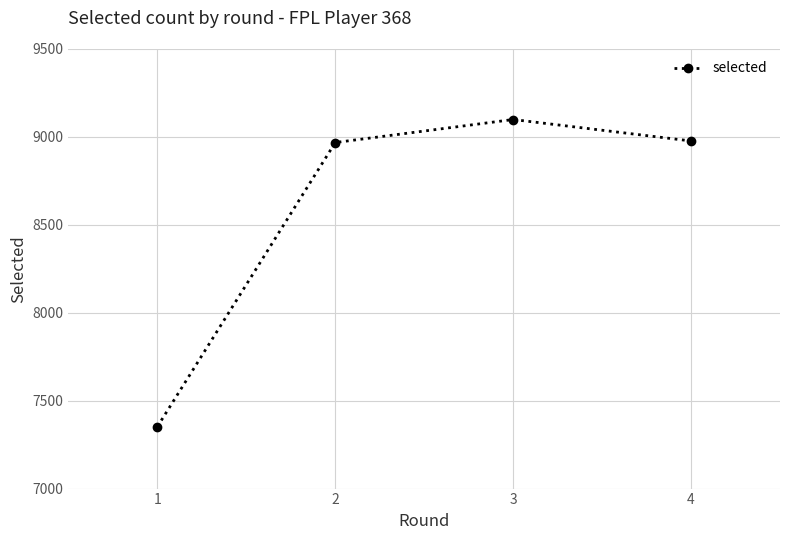

What is the greatest value displayed?

9099